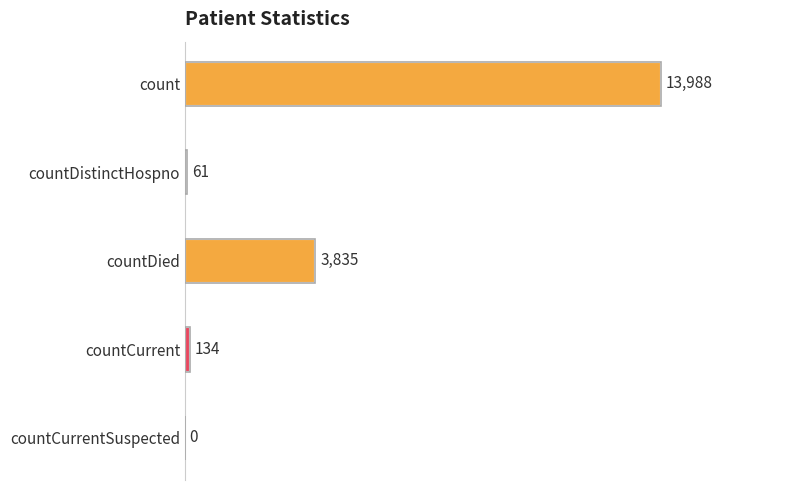

What is the change in value from countDistinctHospno to countCurrentSuspected?

-61